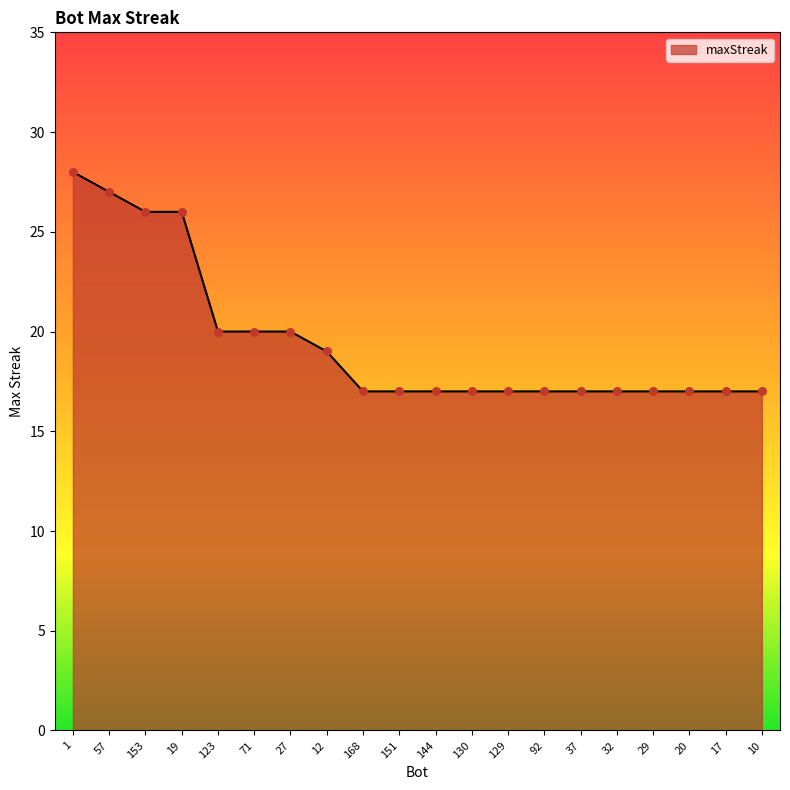

What is the change in value from 153 to 71?

-6